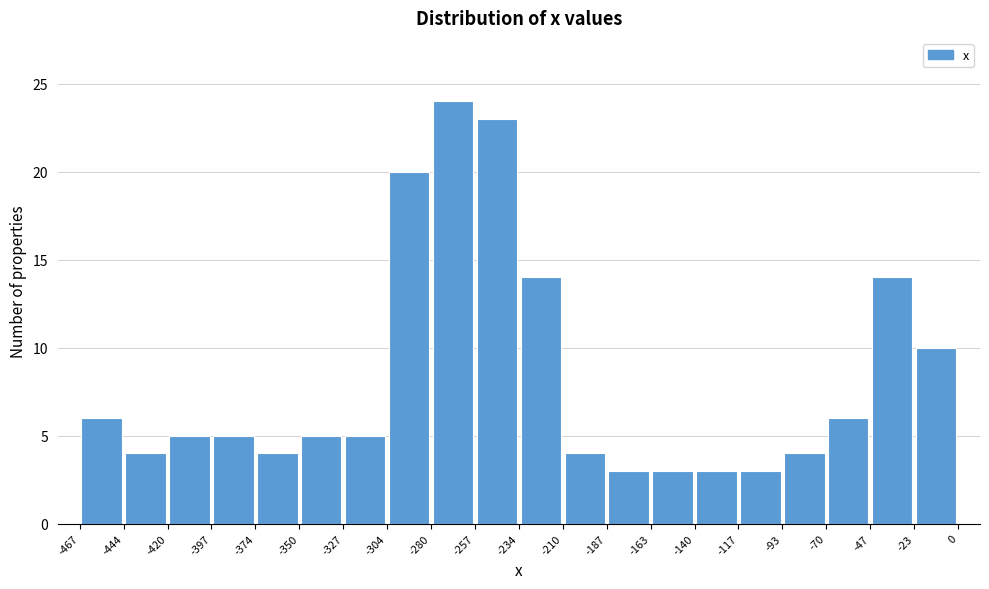

What is the height of the bar covering -117 to -93 on the x-axis? The values are not printed on the chart, so give them approximately, as read against the axis.

3